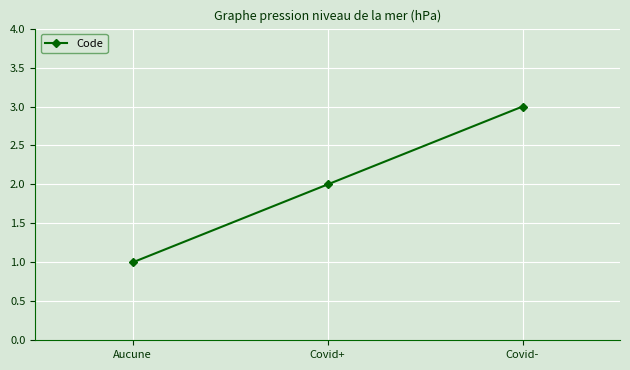

What is the label of the 1st point from the right?

Covid-